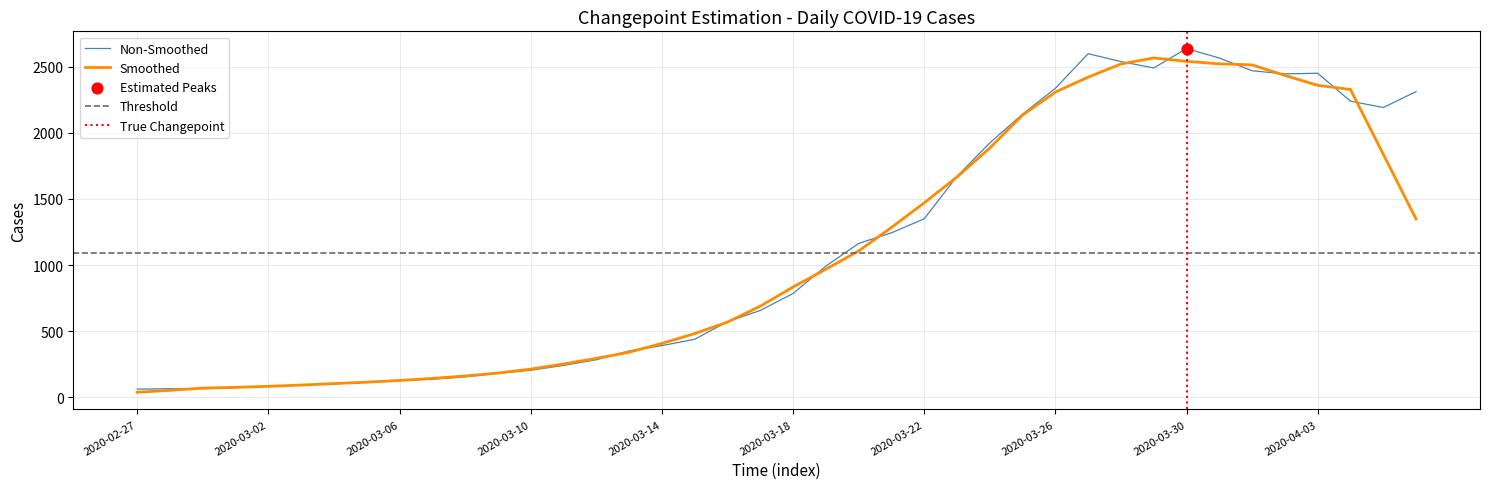

Which has a higher value, 2020-03-11 or 2020-02-28?

2020-03-11